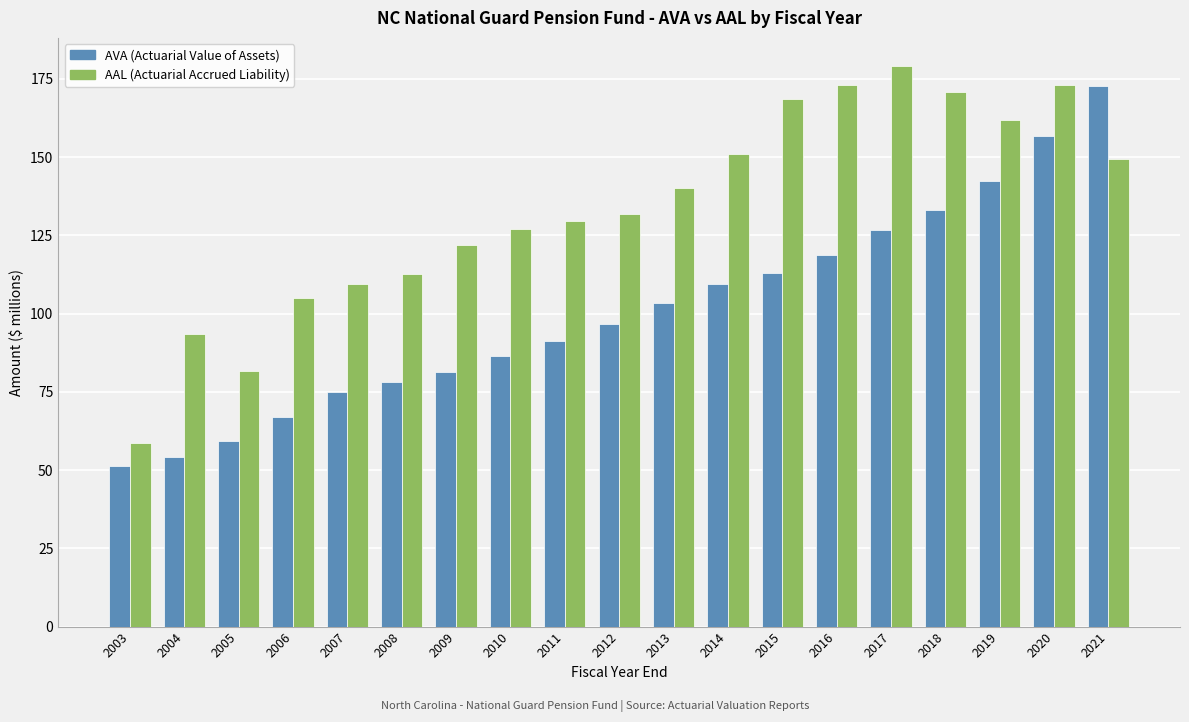

What is the total value across all series at 2003?

110.1